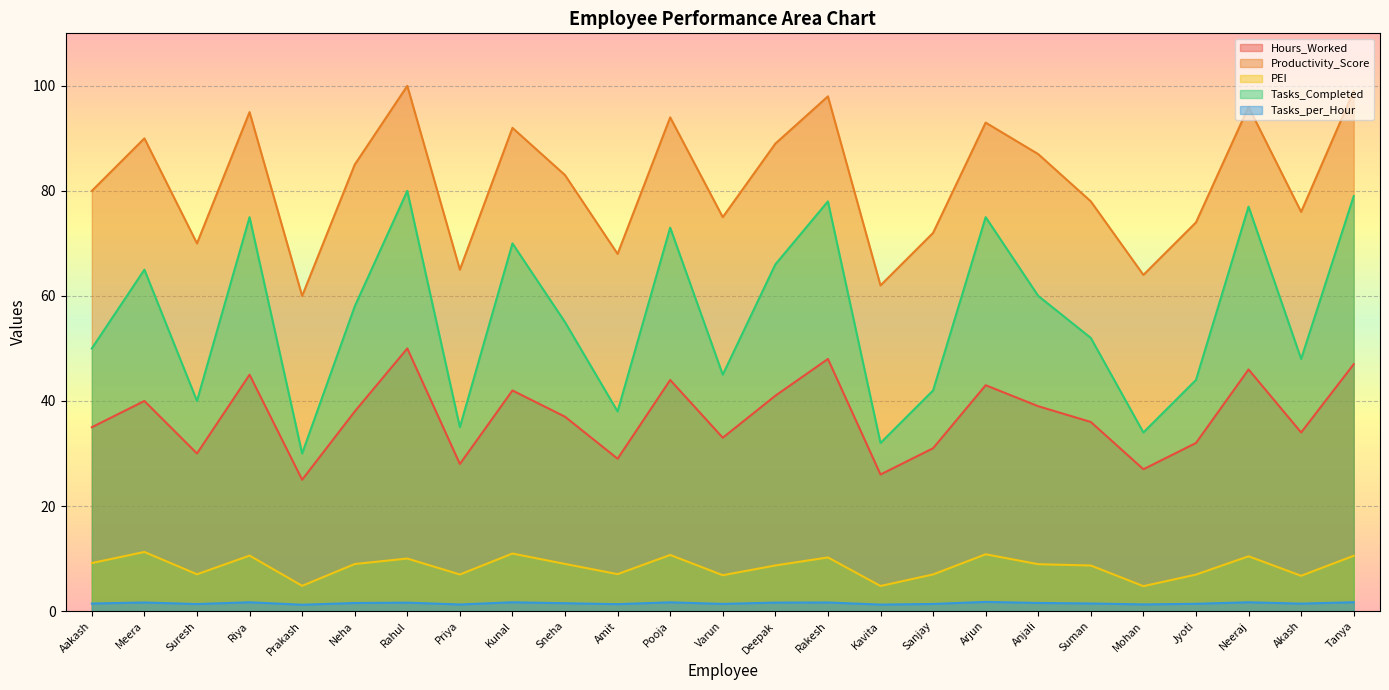

At which label does PEI first exceed 8?

Aakash